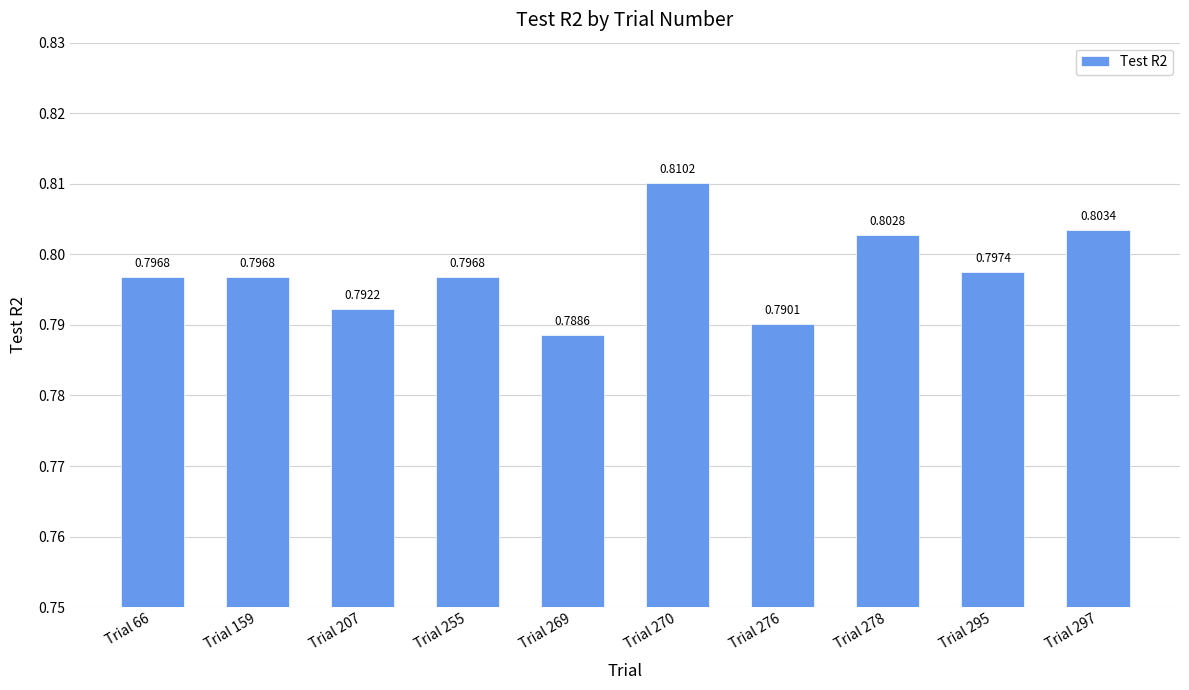

Which category has the lowest value across all series?

Trial 269